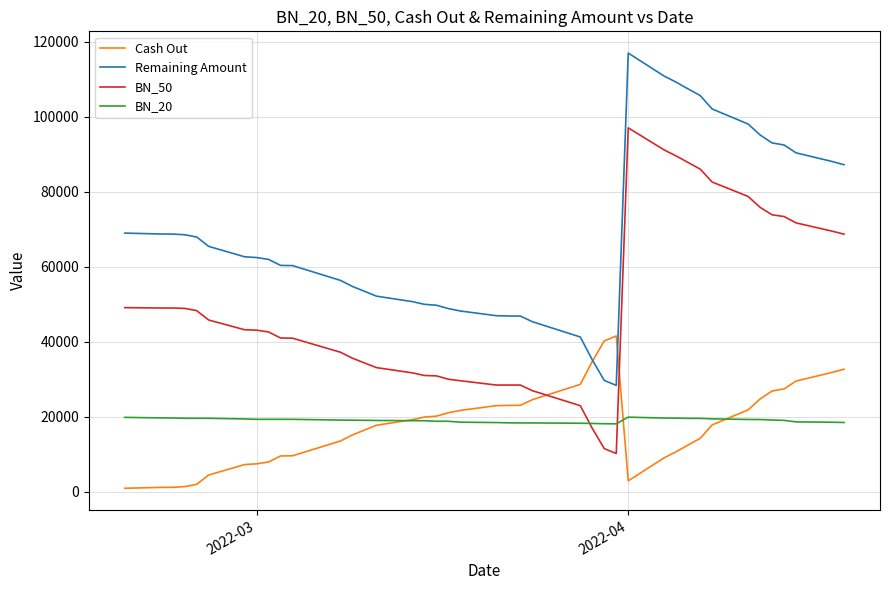

True or false: BN_50 and Remaining Amount cross at least once.

False